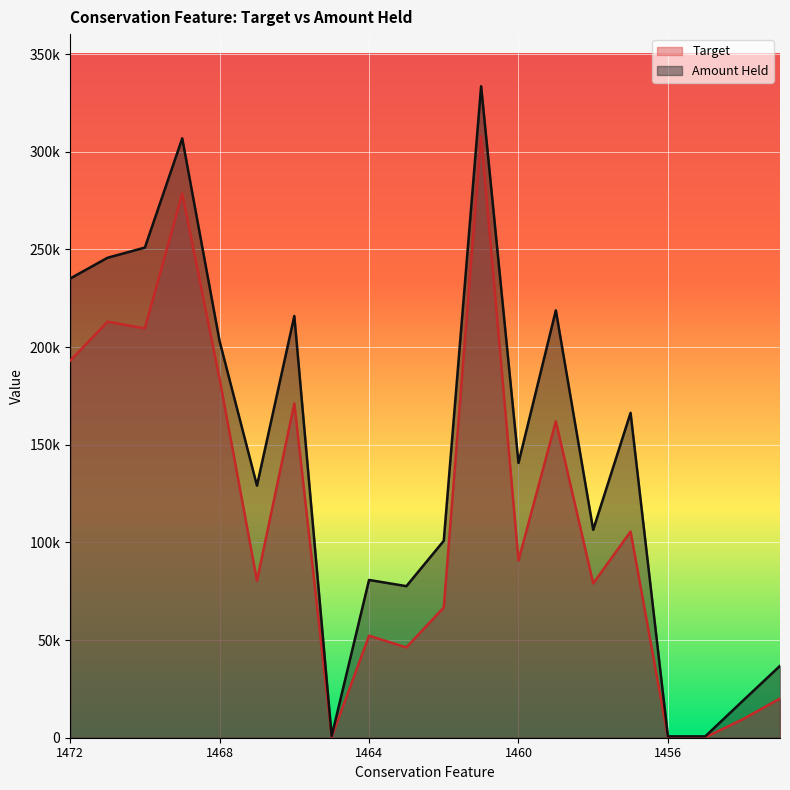

Does the chart display data point markers on the line(s)?

No